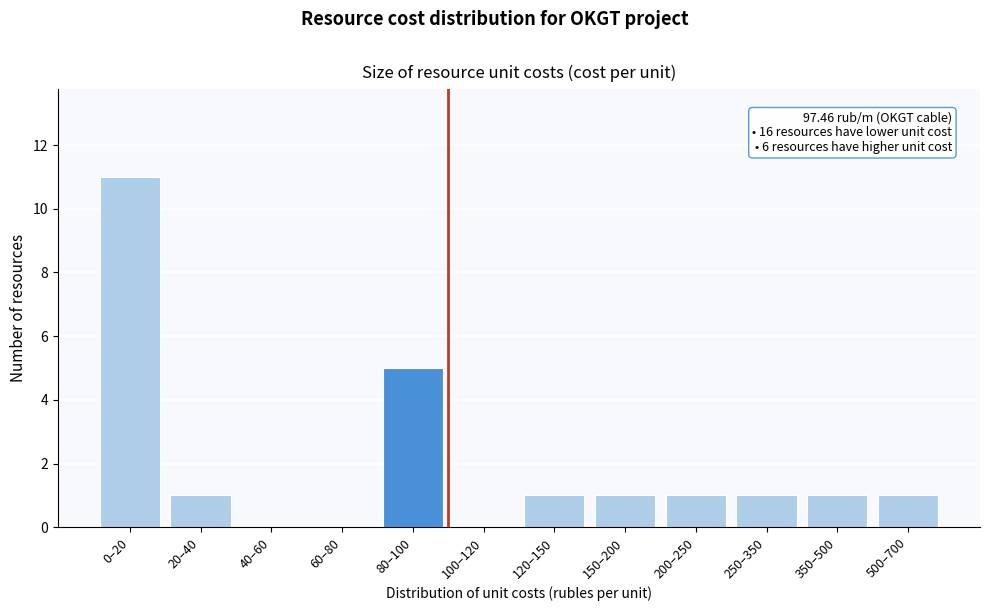

Reading left to right, extract all data points from this chart.

0–20=11	20–40=1	40–60=0	60–80=0	80–100=5	100–120=0	120–150=1	150–200=1	200–250=1	250–350=1	350–500=1	500–700=1